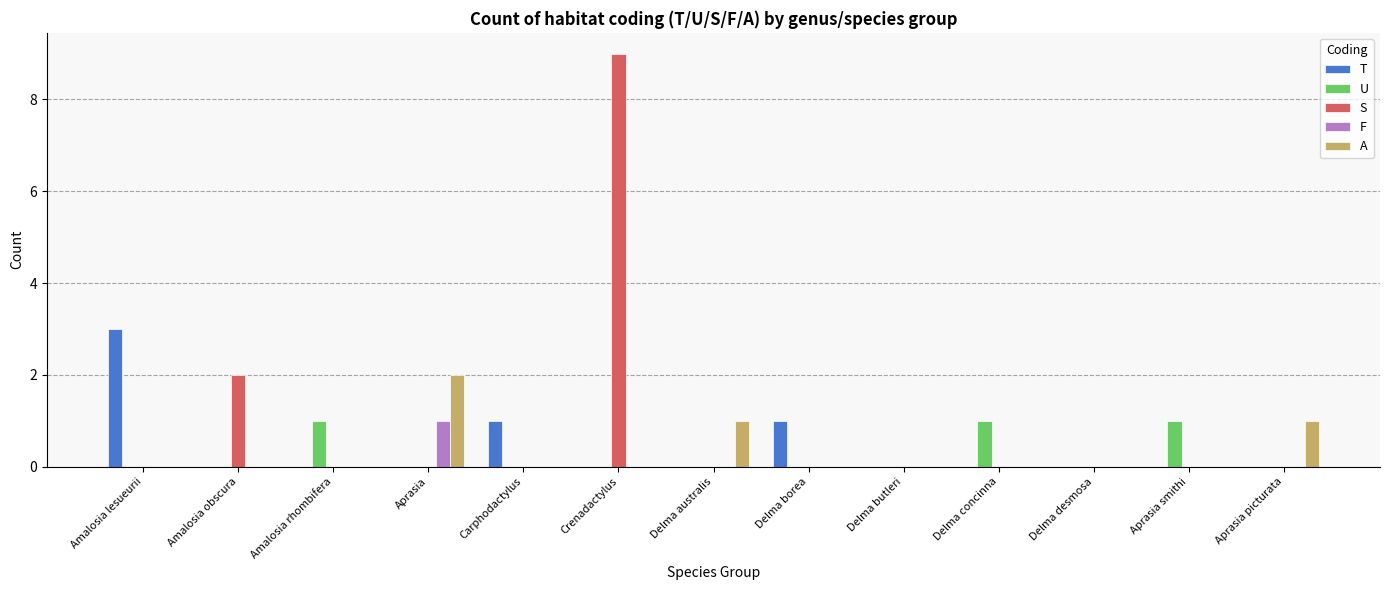

How many data points does each series have?

13